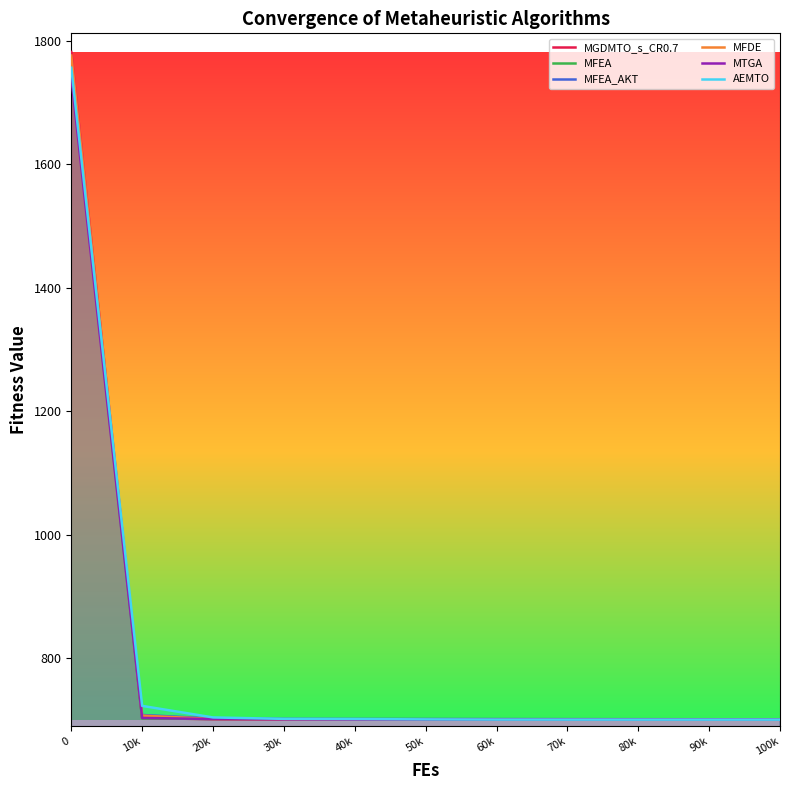

After their last crossing, which series has the higher values: MFEA or MFDE?

MFEA